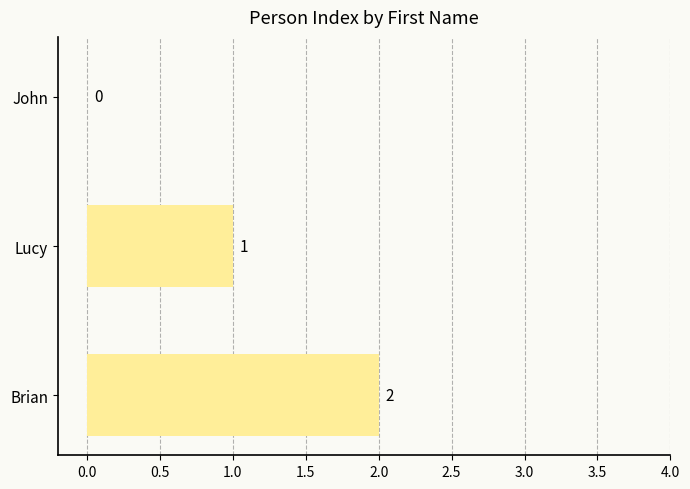

What is the sum of all values?

3